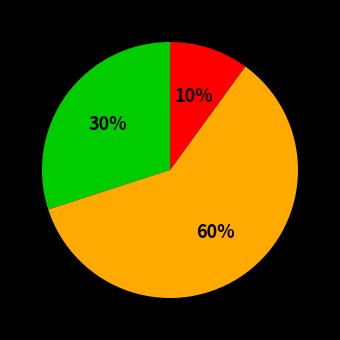

To the nearest percent, what is the average slice percentage?

33%